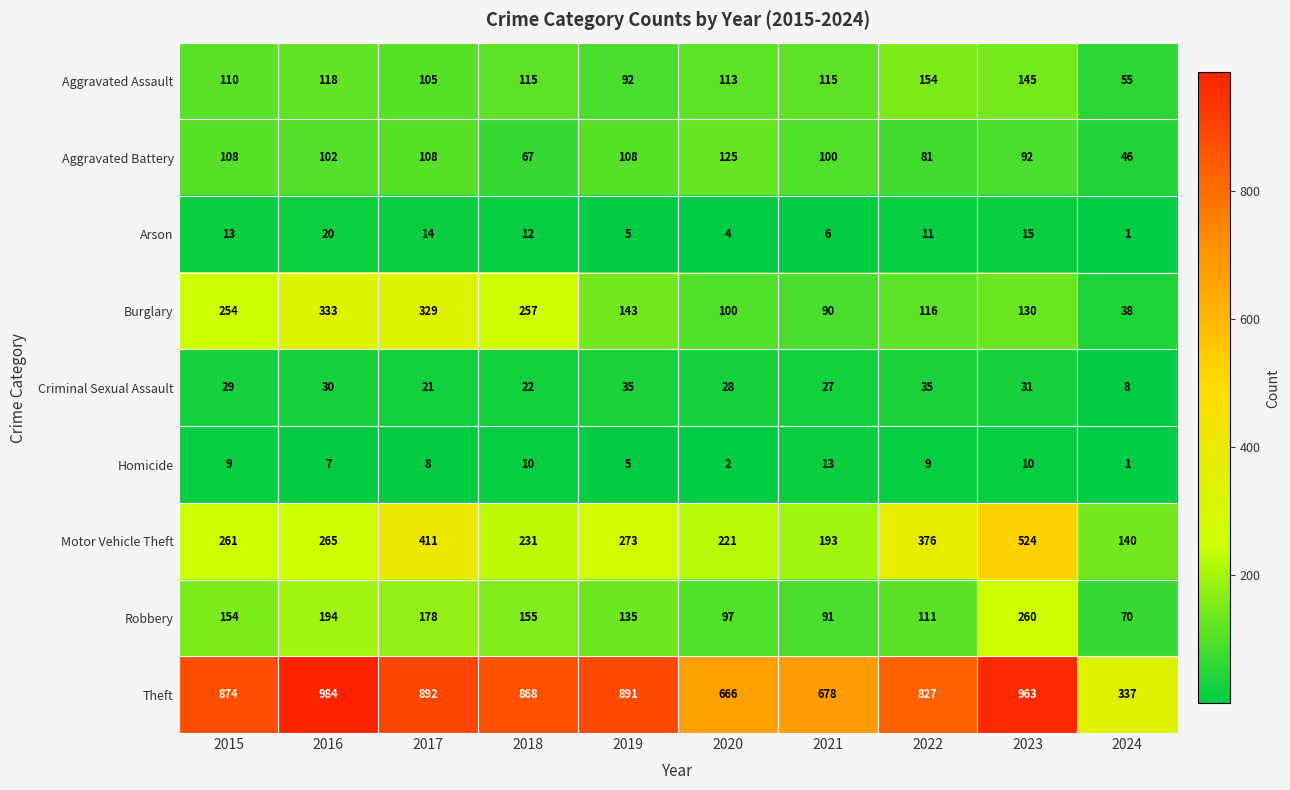

List the labels in order of Robbery value, largest first.

2023, 2016, 2017, 2018, 2015, 2019, 2022, 2020, 2021, 2024